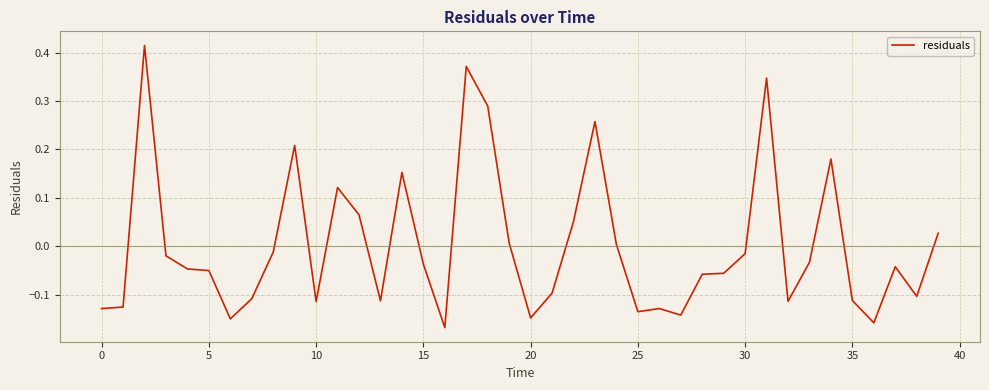

What is the difference between the maximum and minimum values?

0.6